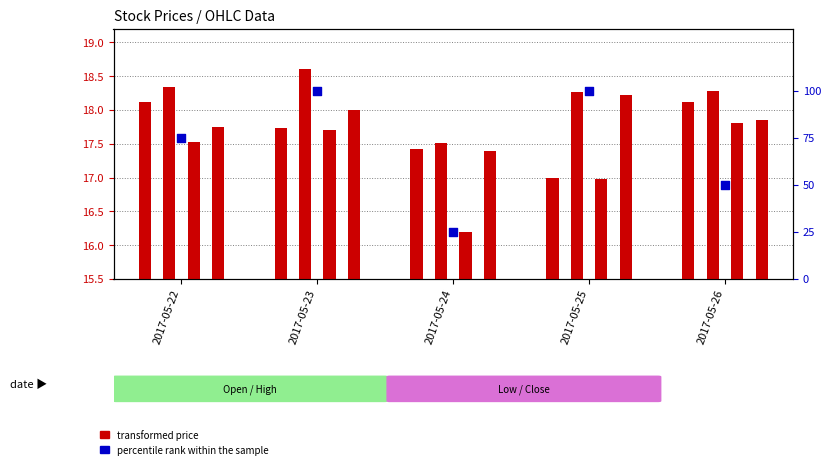

Which series contains the lowest Y value?

Low